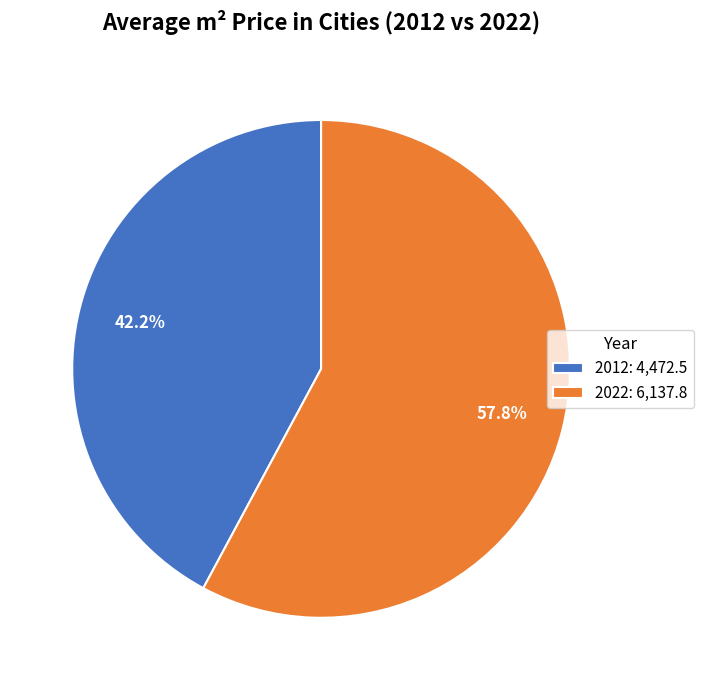

What is the total percentage of 2012 and 2022?

100.0%